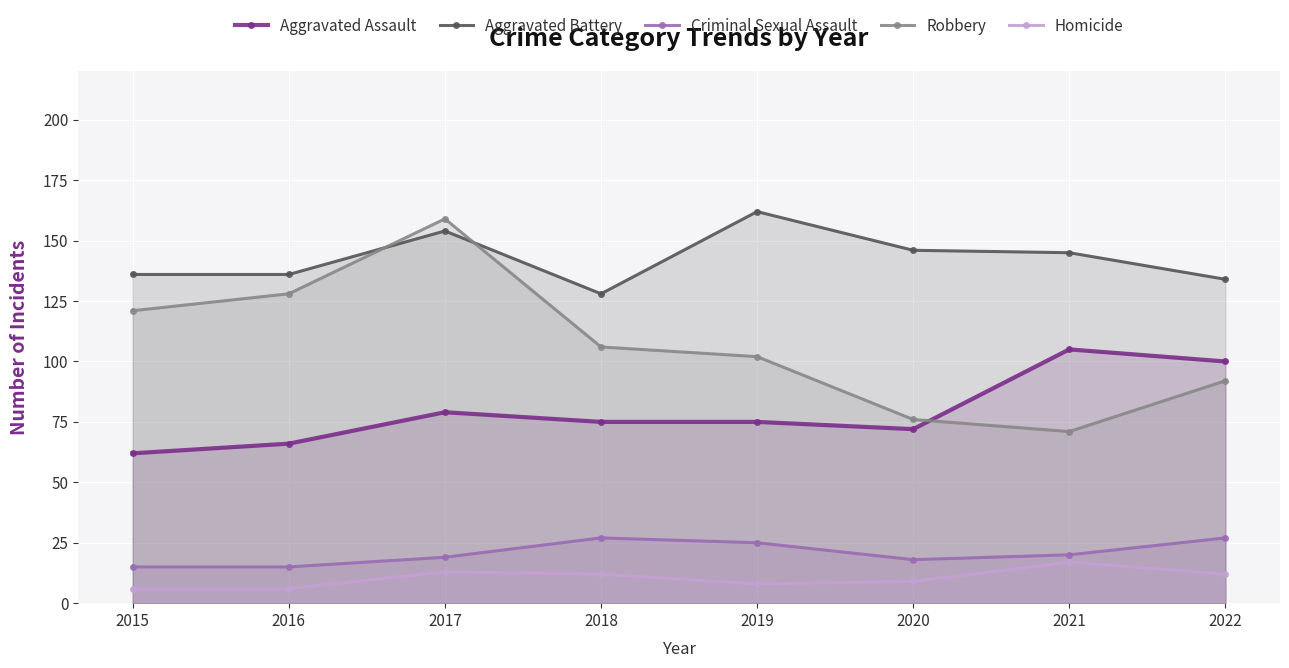

List the labels in order of Criminal Sexual Assault value, largest first.

2018, 2022, 2019, 2021, 2017, 2020, 2015, 2016